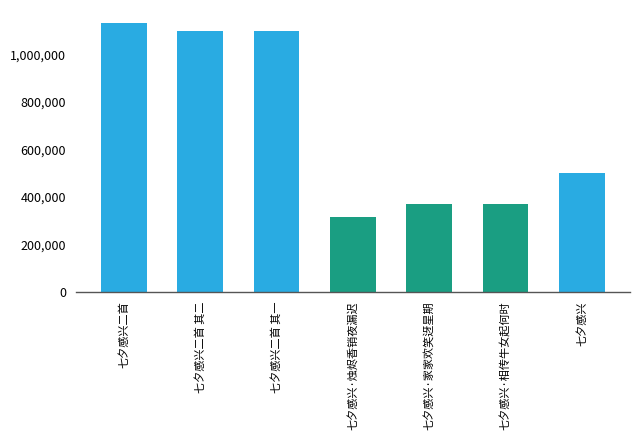

What is the change in value from 七夕感兴二首 to 七夕感兴二首 其一?

-34038